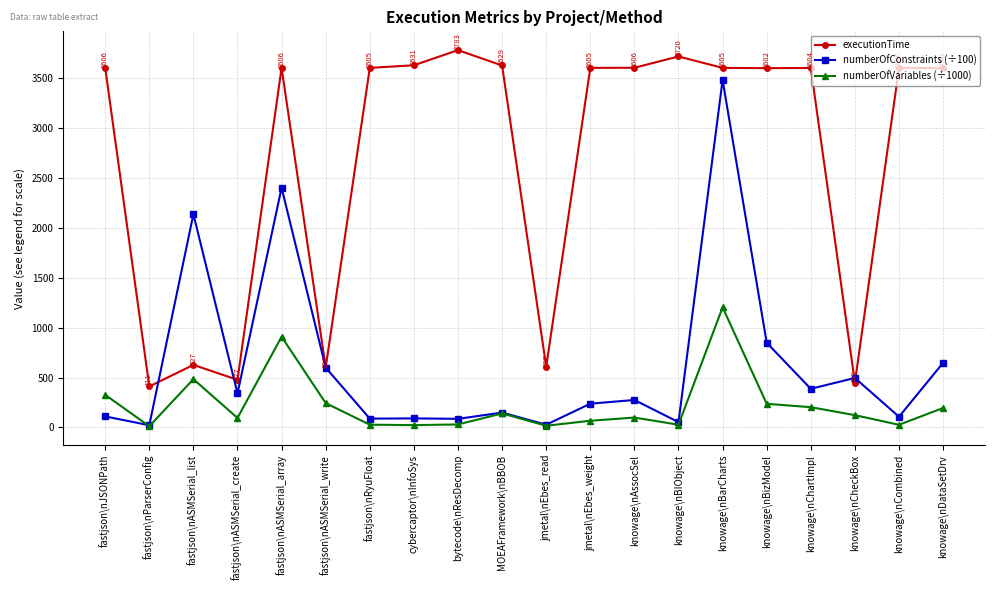

List the series in order of their peak value, lowest first.

numberOfVariables (÷1000), numberOfConstraints (÷100), executionTime